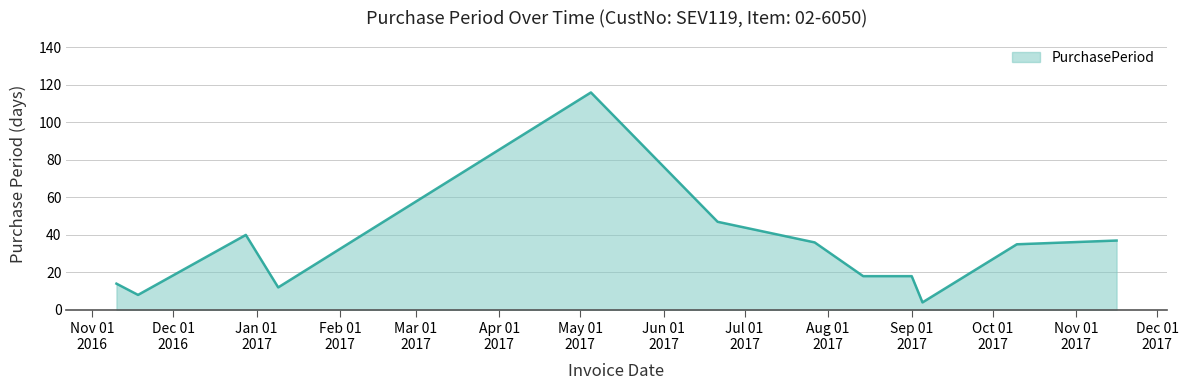

What is the difference between the maximum and minimum values?

112